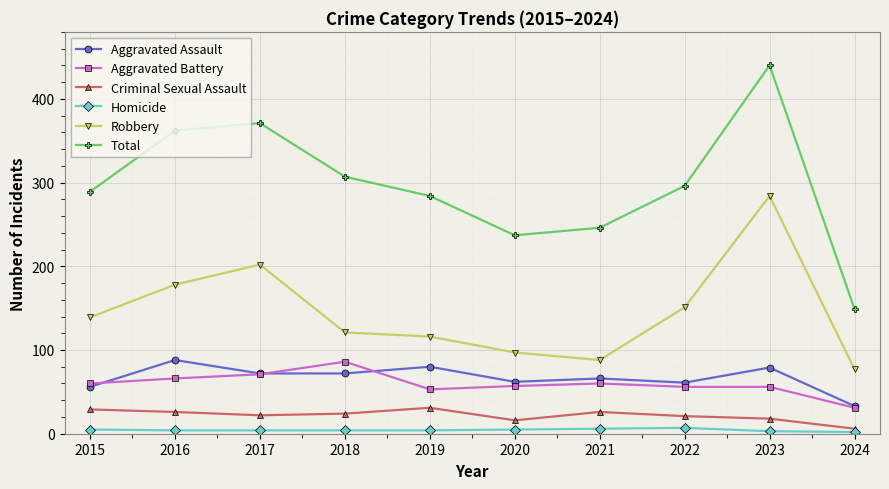

Read the Robbery value at 2015.

139